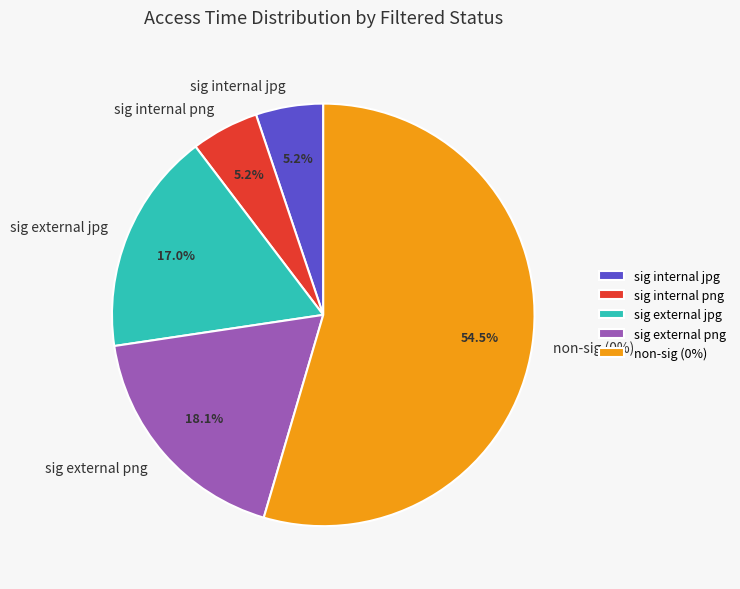

The 11 slice represents 1% of the pie. True or false?

False